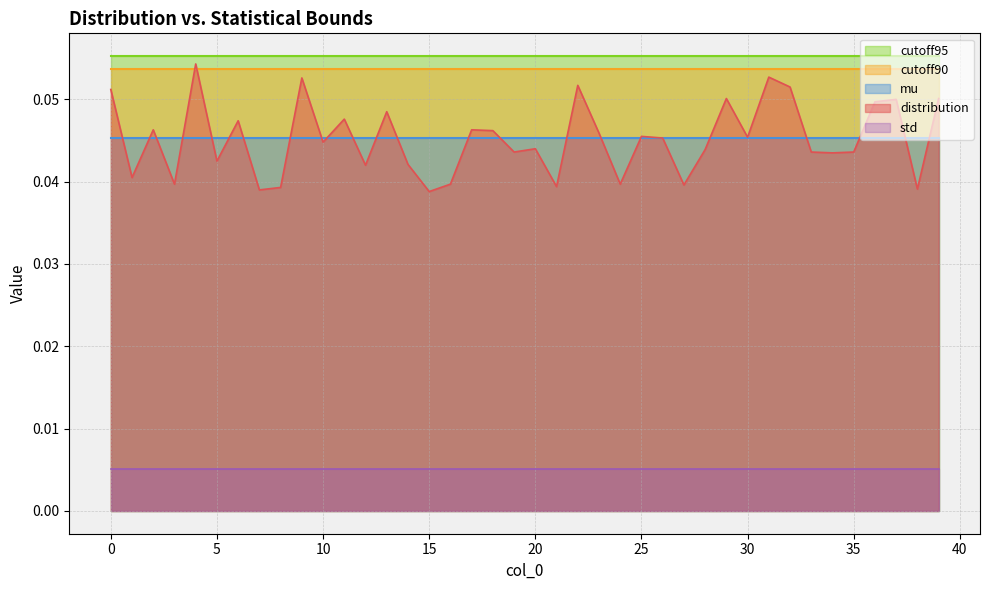

Reading left to right, transcribe all the data shown in this chart.

distribution: 0=0.1	1=0.0	2=0.0	3=0.0	4=0.1	5=0.0	6=0.0	7=0.0	8=0.0	9=0.1	10=0.0	11=0.0	12=0.0	13=0.0	14=0.0	15=0.0	16=0.0	17=0.0	18=0.0	19=0.0	20=0.0	21=0.0	22=0.1	23=0.0	24=0.0	25=0.0	26=0.0	27=0.0	28=0.0	29=0.1	30=0.0	31=0.1	32=0.1	33=0.0	34=0.0	35=0.0	36=0.0	37=0.1	38=0.0	39=0.1
mu: 0=0.0	1=0.0	2=0.0	3=0.0	4=0.0	5=0.0	6=0.0	7=0.0	8=0.0	9=0.0	10=0.0	11=0.0	12=0.0	13=0.0	14=0.0	15=0.0	16=0.0	17=0.0	18=0.0	19=0.0	20=0.0	21=0.0	22=0.0	23=0.0	24=0.0	25=0.0	26=0.0	27=0.0	28=0.0	29=0.0	30=0.0	31=0.0	32=0.0	33=0.0	34=0.0	35=0.0	36=0.0	37=0.0	38=0.0	39=0.0
cutoff90: 0=0.1	1=0.1	2=0.1	3=0.1	4=0.1	5=0.1	6=0.1	7=0.1	8=0.1	9=0.1	10=0.1	11=0.1	12=0.1	13=0.1	14=0.1	15=0.1	16=0.1	17=0.1	18=0.1	19=0.1	20=0.1	21=0.1	22=0.1	23=0.1	24=0.1	25=0.1	26=0.1	27=0.1	28=0.1	29=0.1	30=0.1	31=0.1	32=0.1	33=0.1	34=0.1	35=0.1	36=0.1	37=0.1	38=0.1	39=0.1
cutoff95: 0=0.1	1=0.1	2=0.1	3=0.1	4=0.1	5=0.1	6=0.1	7=0.1	8=0.1	9=0.1	10=0.1	11=0.1	12=0.1	13=0.1	14=0.1	15=0.1	16=0.1	17=0.1	18=0.1	19=0.1	20=0.1	21=0.1	22=0.1	23=0.1	24=0.1	25=0.1	26=0.1	27=0.1	28=0.1	29=0.1	30=0.1	31=0.1	32=0.1	33=0.1	34=0.1	35=0.1	36=0.1	37=0.1	38=0.1	39=0.1
std: 0=0.0	1=0.0	2=0.0	3=0.0	4=0.0	5=0.0	6=0.0	7=0.0	8=0.0	9=0.0	10=0.0	11=0.0	12=0.0	13=0.0	14=0.0	15=0.0	16=0.0	17=0.0	18=0.0	19=0.0	20=0.0	21=0.0	22=0.0	23=0.0	24=0.0	25=0.0	26=0.0	27=0.0	28=0.0	29=0.0	30=0.0	31=0.0	32=0.0	33=0.0	34=0.0	35=0.0	36=0.0	37=0.0	38=0.0	39=0.0